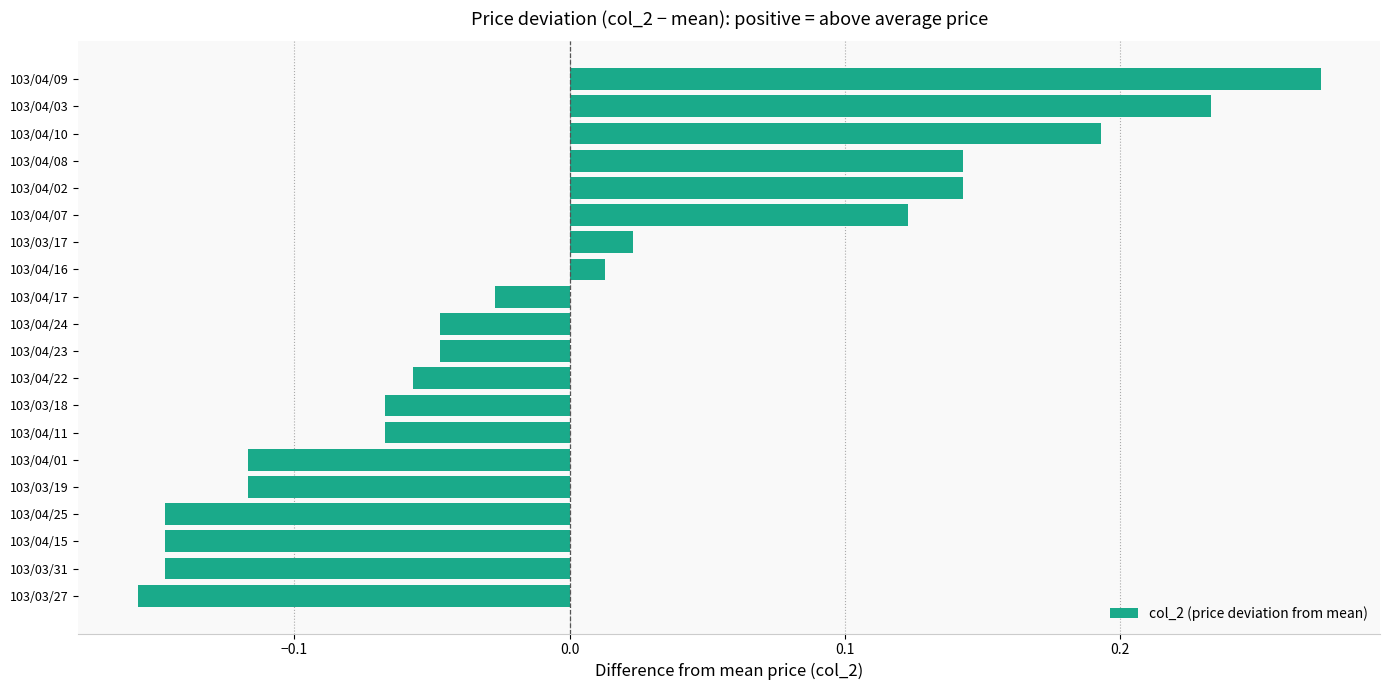

Which has a higher value, 103/04/01 or 103/04/09?

103/04/09